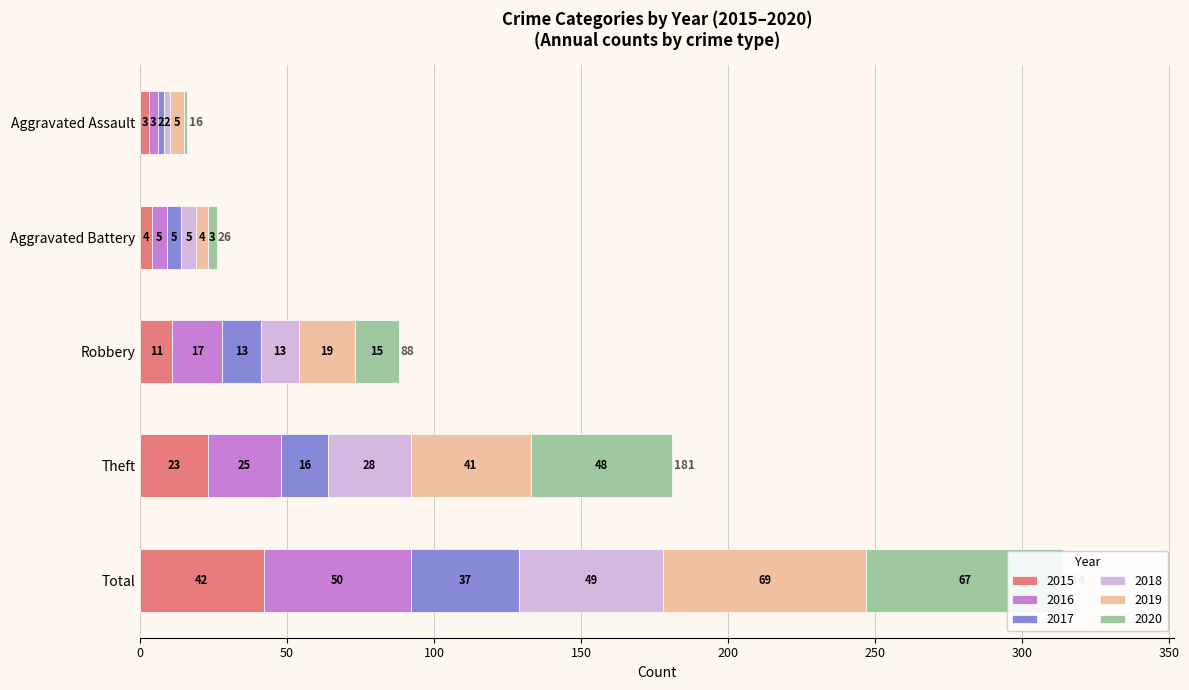

What is the sum of all 2017 values?

73